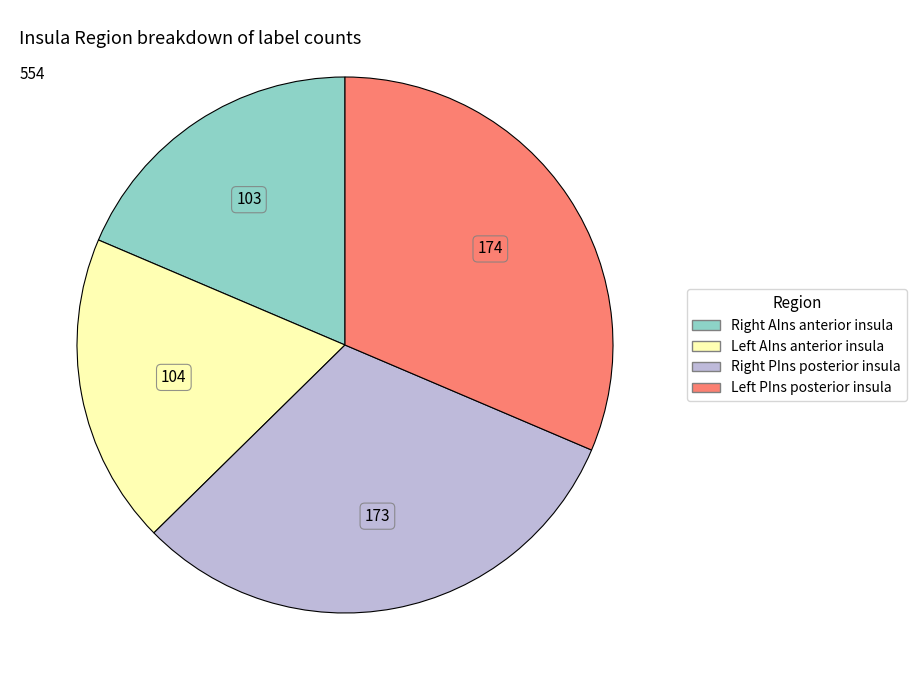

Is there a majority slice in this chart?

No